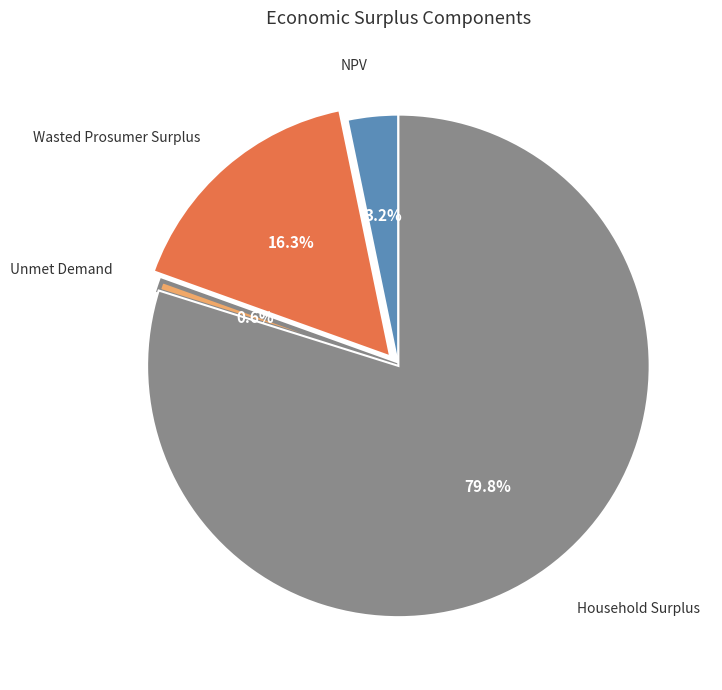

Is there any slice that represents more than half of the pie?

Yes